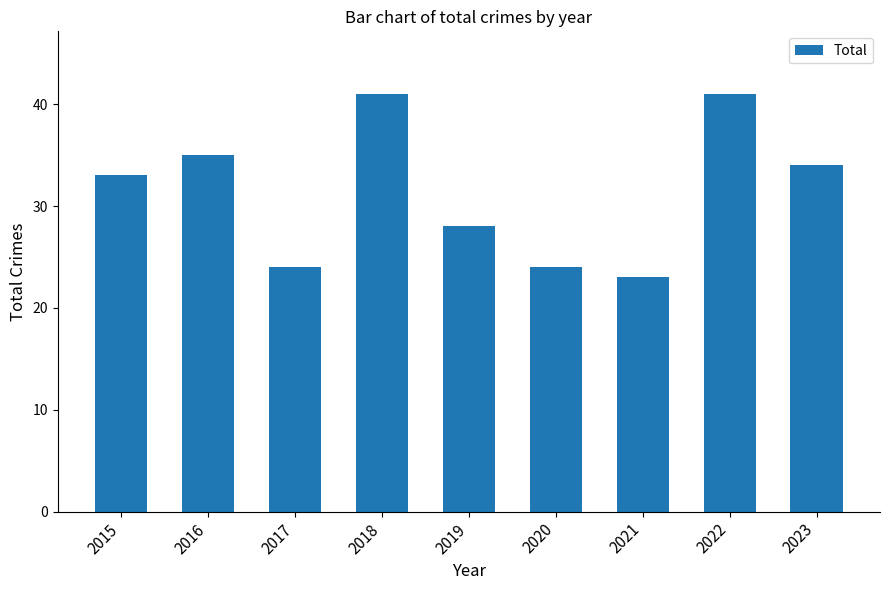

What is the difference between the values at 2015 and 2020?

9